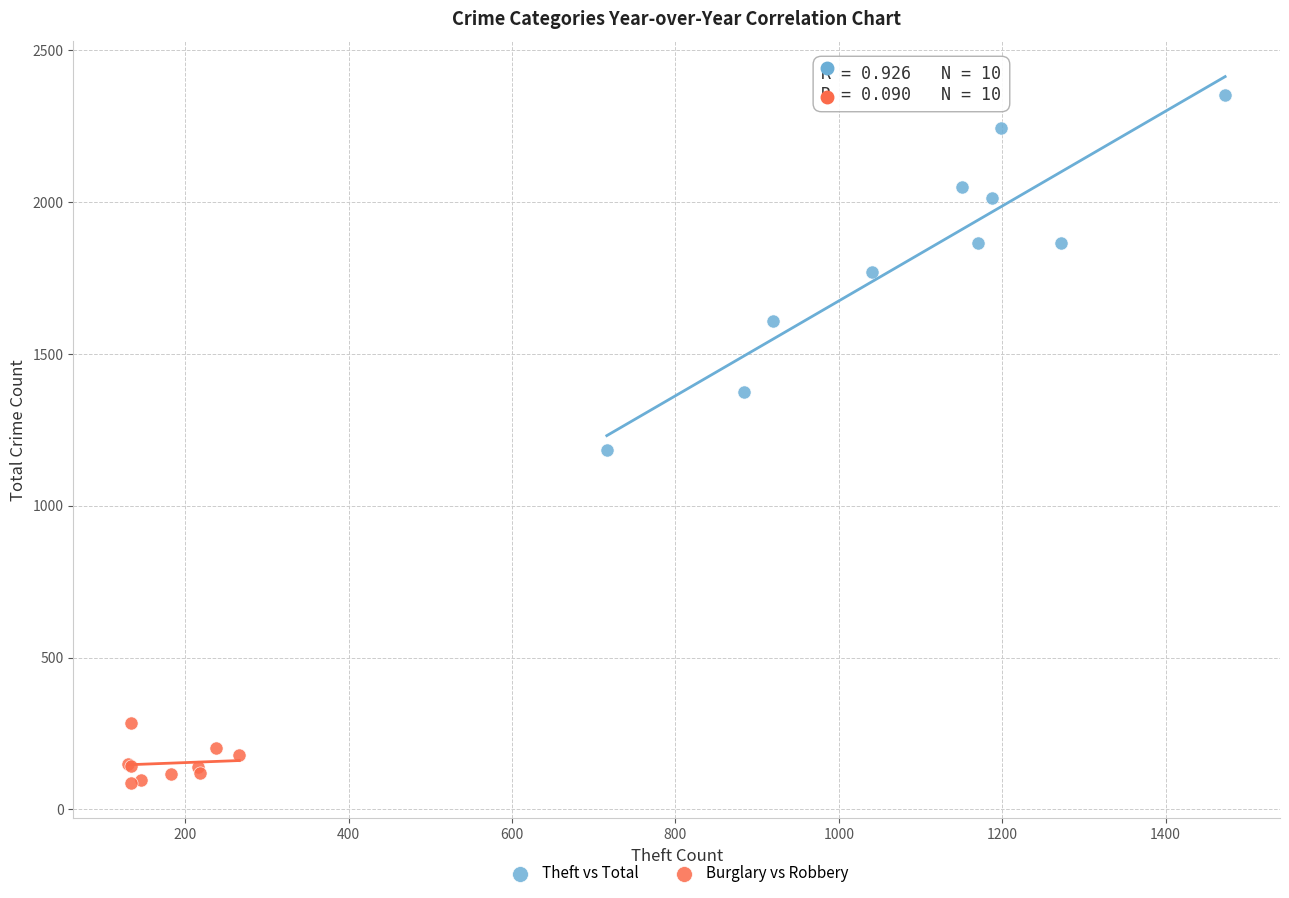

What are all the series names shown in the legend?

Theft vs Total, Burglary vs Robbery